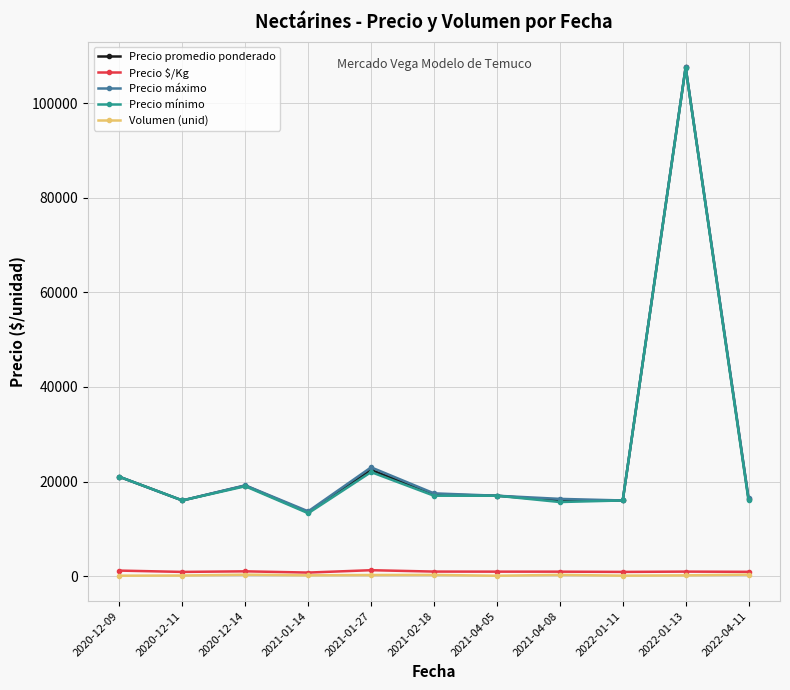

True or false: Precio mínimo and Precio $/Kg intersect in this chart.

False